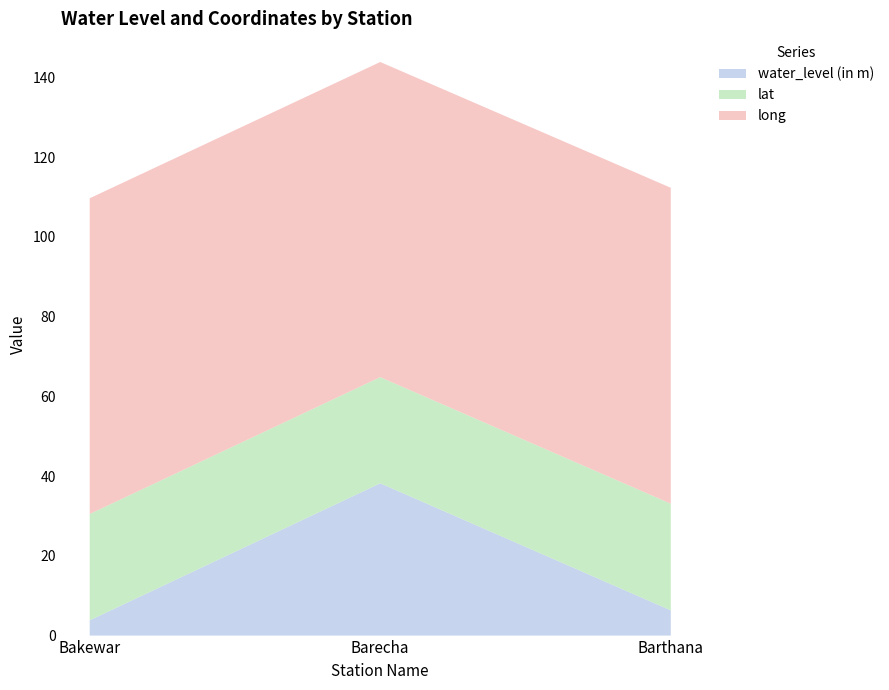

Reading left to right, extract all data points from this chart.

water_level (in m): 3.8	38.2	6.3
lat: 26.7	26.6	26.8
long: 79.2	79.0	79.2